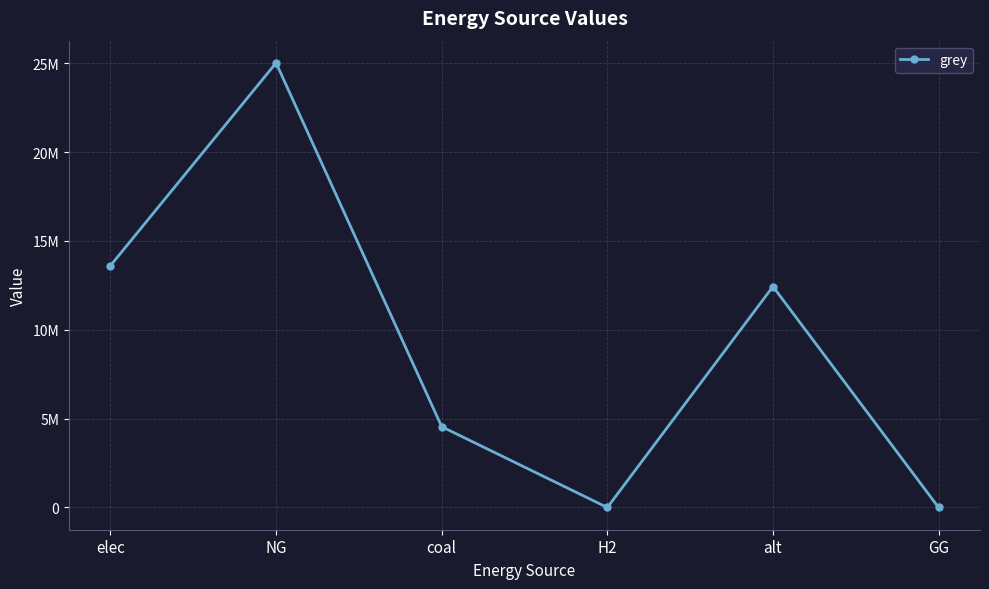

True or false: the data shows -11579819.9 at GG.

False